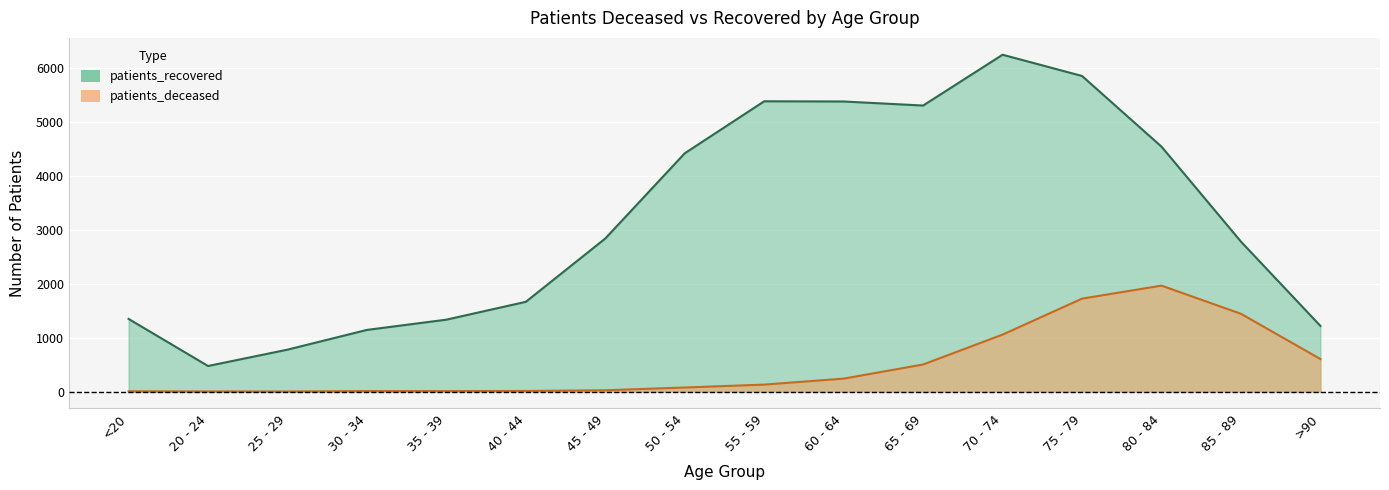

How many distinct data groups are displayed?

2